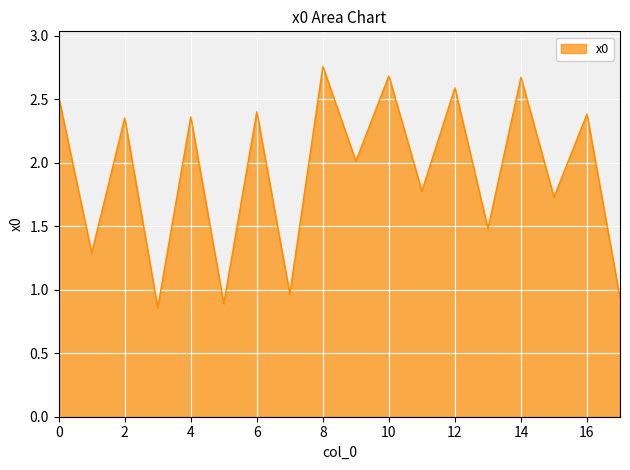

True or false: there are more than 1 points higher than both neighbors.

True